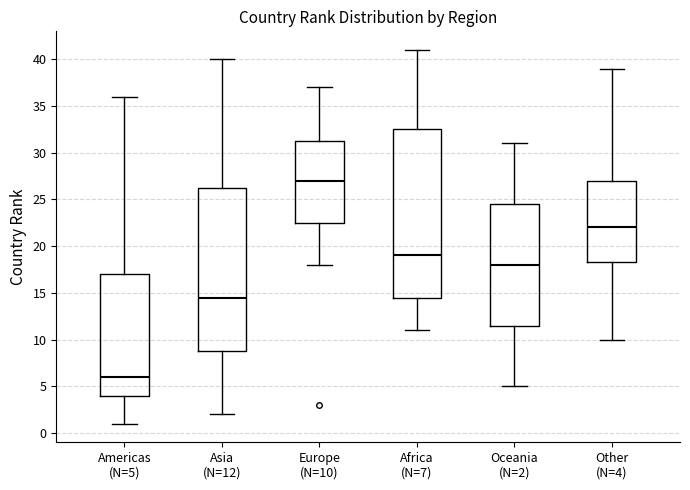

Reading left to right, transcribe this box plot: for each box, give where its median line is, the range the box spans, and where its two whiskers end, as read against the y-axis. The values are not printed on the chart, so give them approximately, as read against the axis.

Americas (N=5): median 6.0, box 4.0 to 17.0, whiskers 1.0 to 36.0
Asia (N=12): median 14.5, box 9.0 to 26.5, whiskers 2.0 to 40.0
Europe (N=10): median 27.0, box 22.5 to 31.5, whiskers 18.0 to 37.0
Africa (N=7): median 19.0, box 14.5 to 32.5, whiskers 11.0 to 41.0
Oceania (N=2): median 18.0, box 11.5 to 24.5, whiskers 5.0 to 31.0
Other (N=4): median 22.0, box 18.5 to 27.0, whiskers 10.0 to 39.0